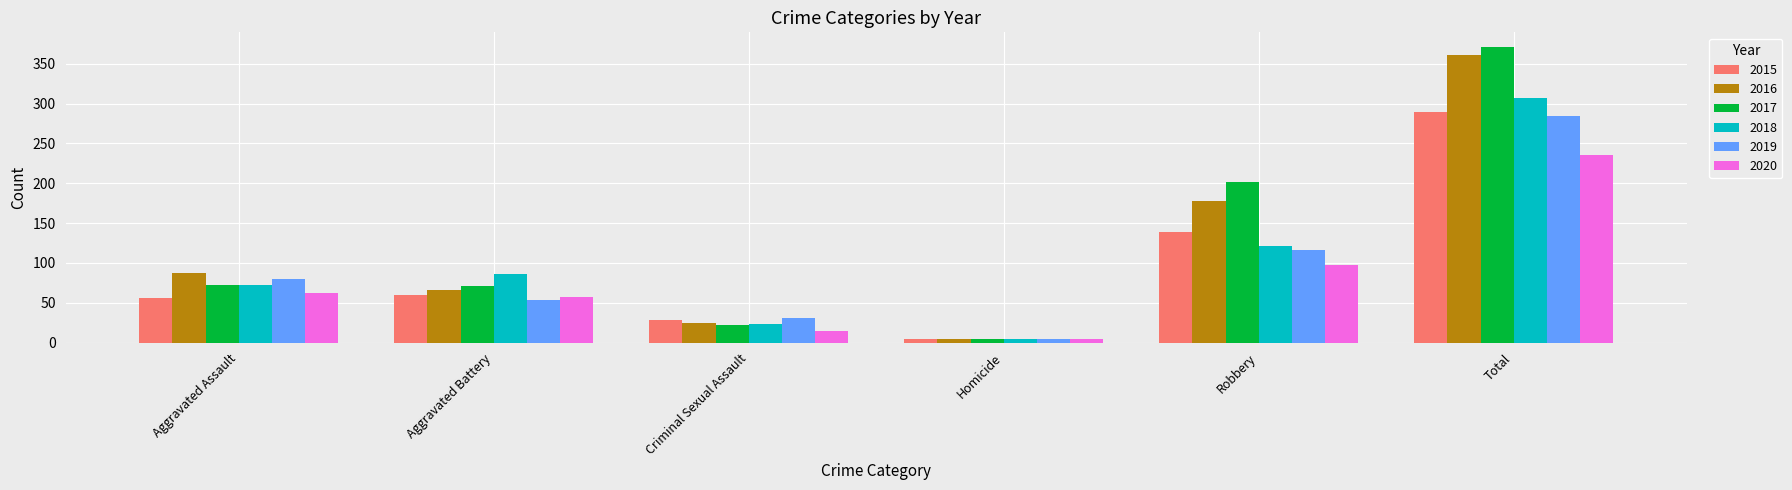

What is the maximum value shown in the chart?

371